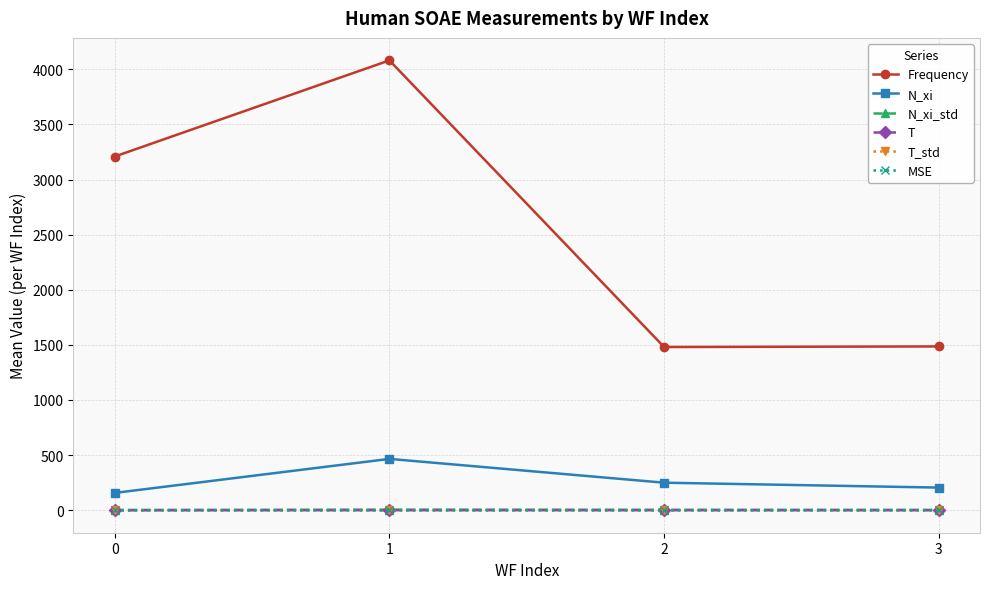

Does the chart have visible grid lines?

Yes